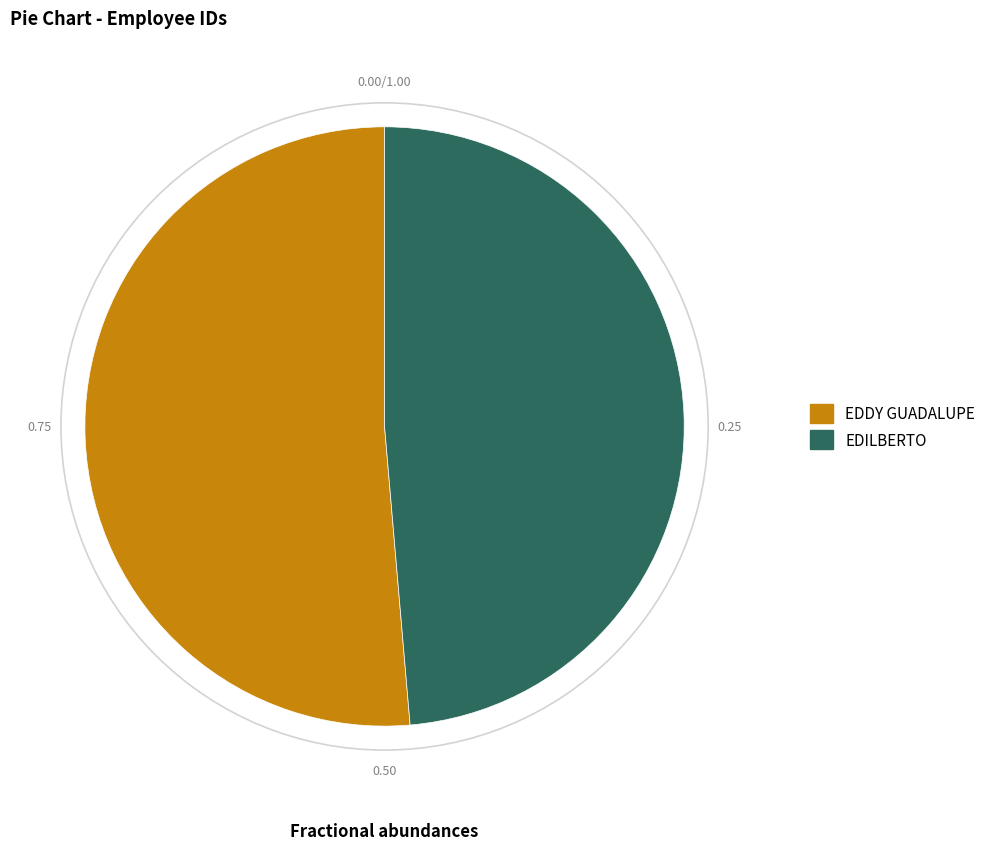

The EDILBERTO slice represents 61% of the pie. True or false?

False